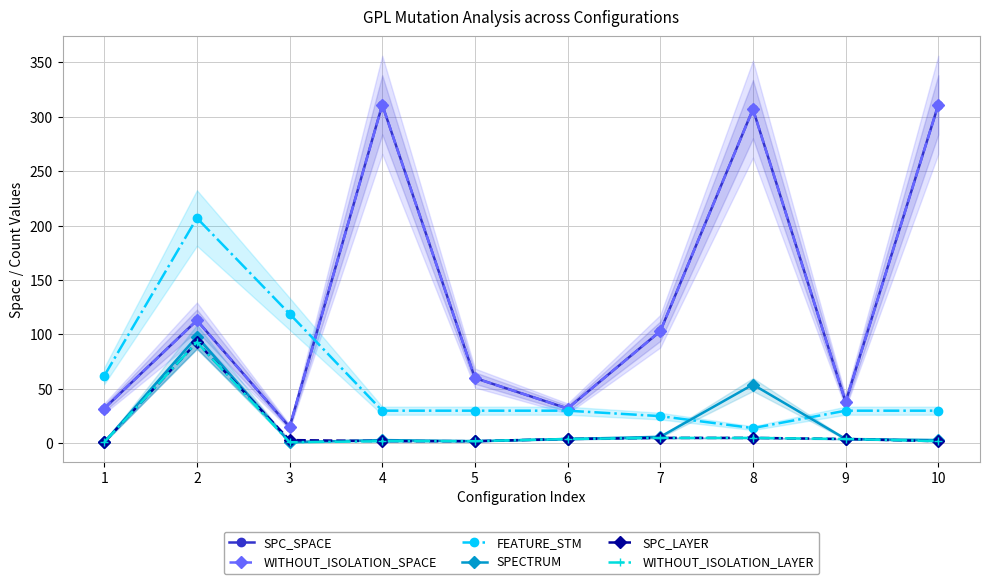

At how many categories does at least one series exceed 26?

10